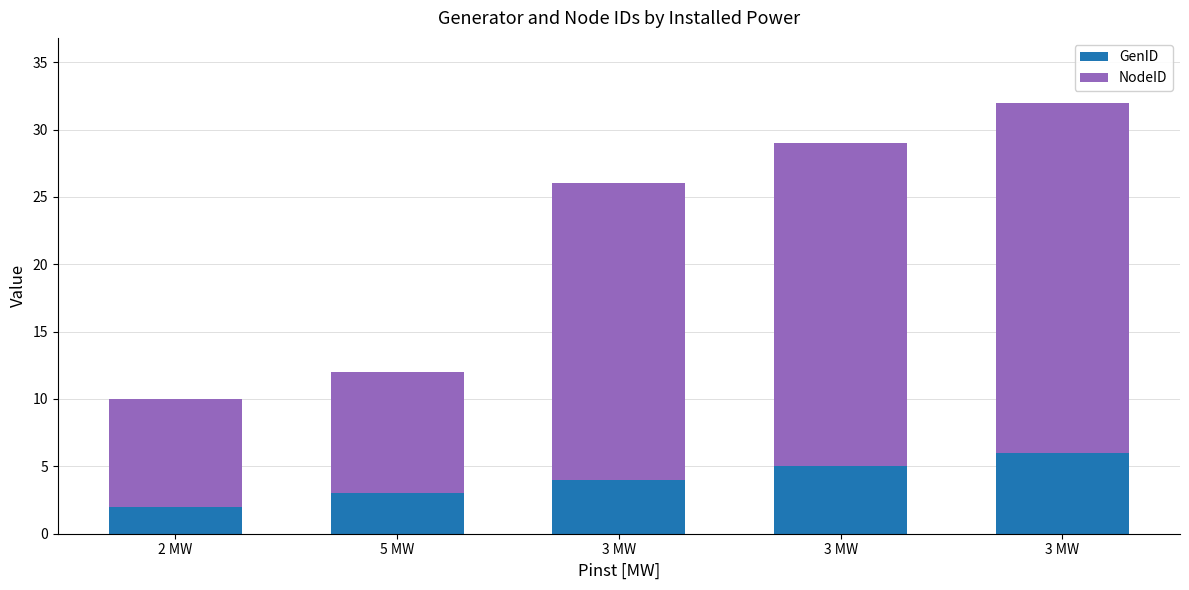

Between 2 MW and 3 MW, which is larger?

3 MW